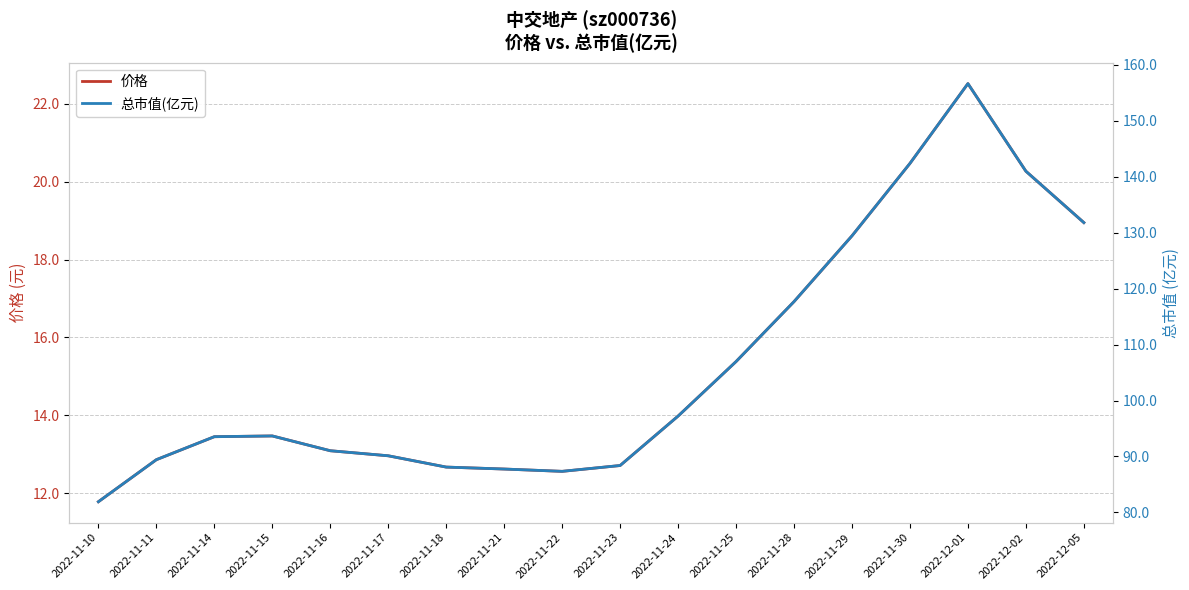

What are all the series names shown in the legend?

价格, 总市值(亿元)